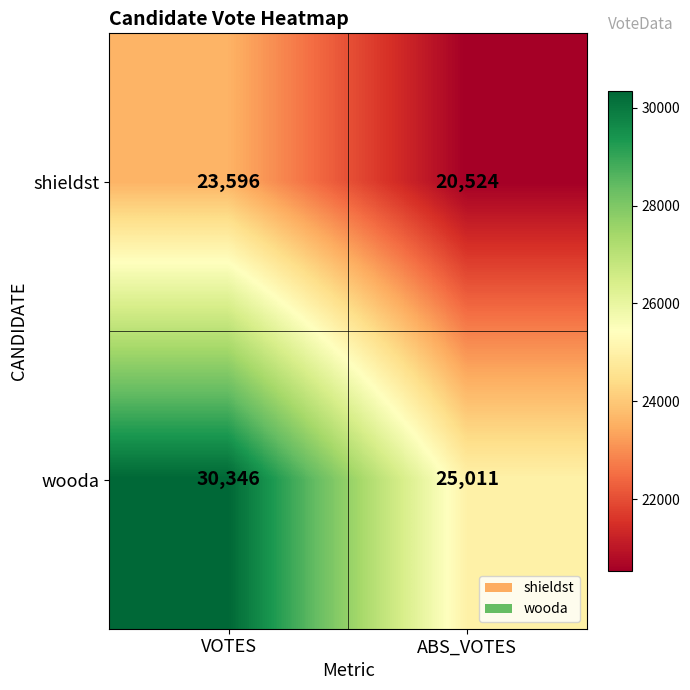

What value does the shieldst series have at ABS_VOTES, to the nearest 10?

20520